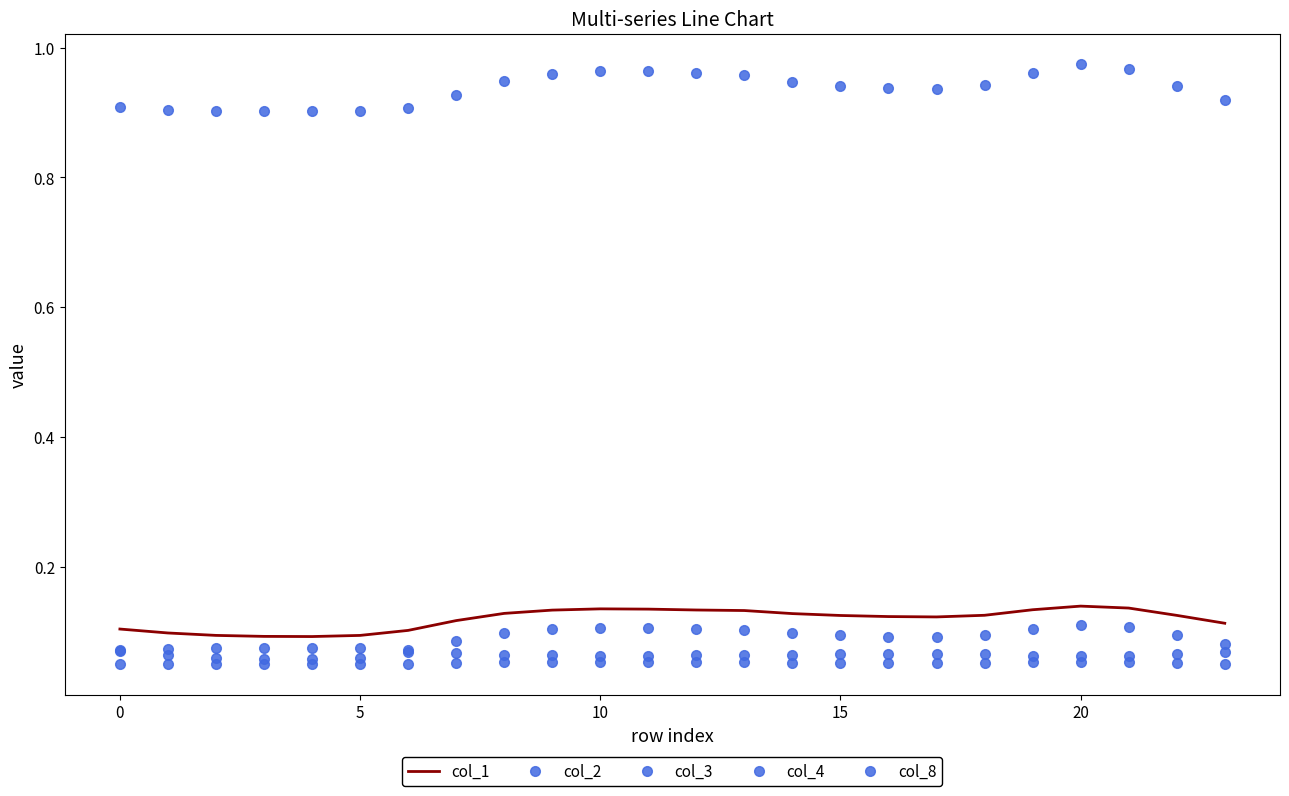

True or false: col_8 and col_4 cross at least once.

False